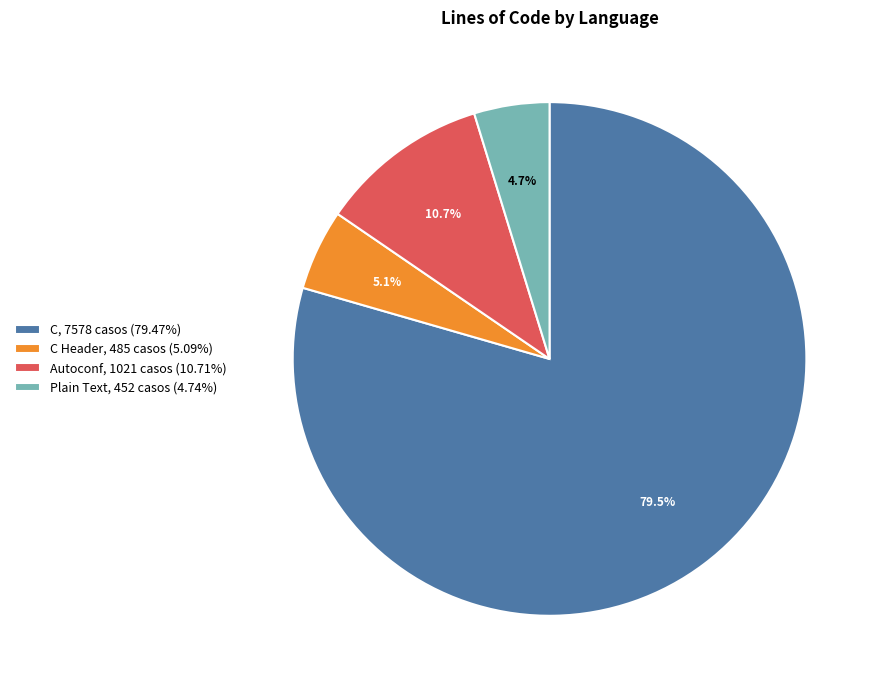

Approximately how many times larger is the value at Autoconf, 1021 casos (10.71%) compared to Plain Text, 452 casos (4.74%)?

2.3